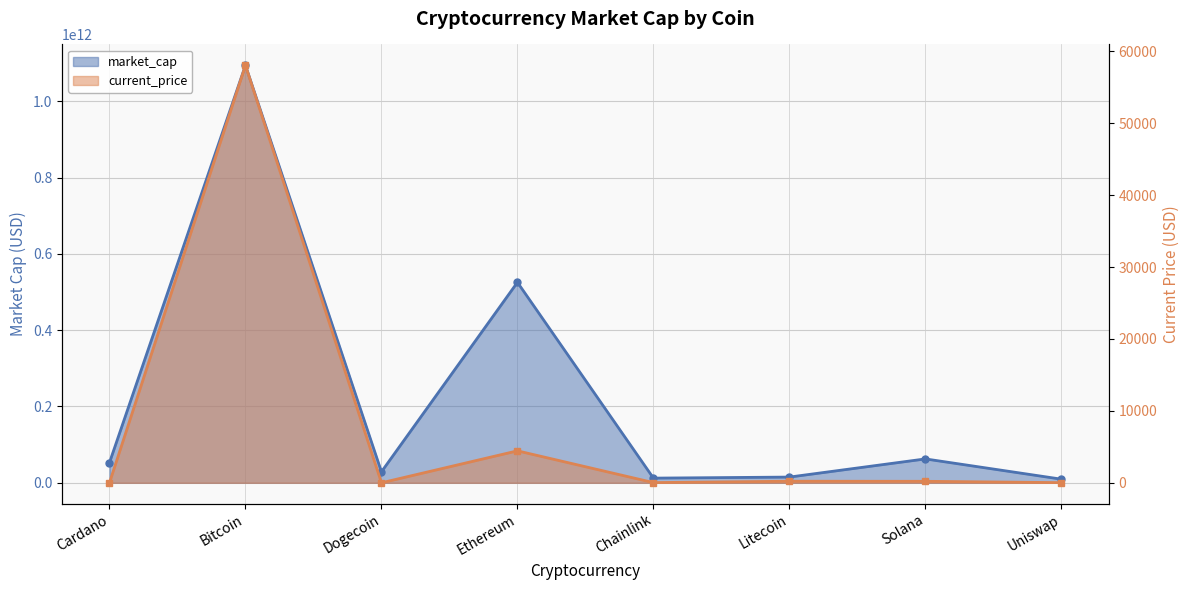

Which category has the highest value in the market_cap series?

Bitcoin